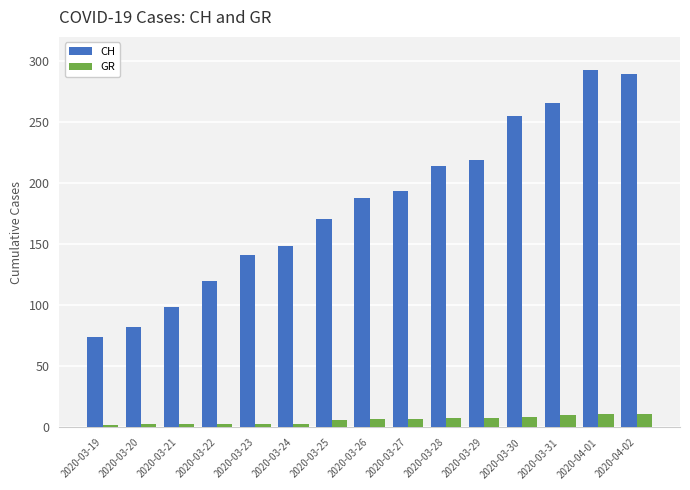

What is the average value of the GR series?

6